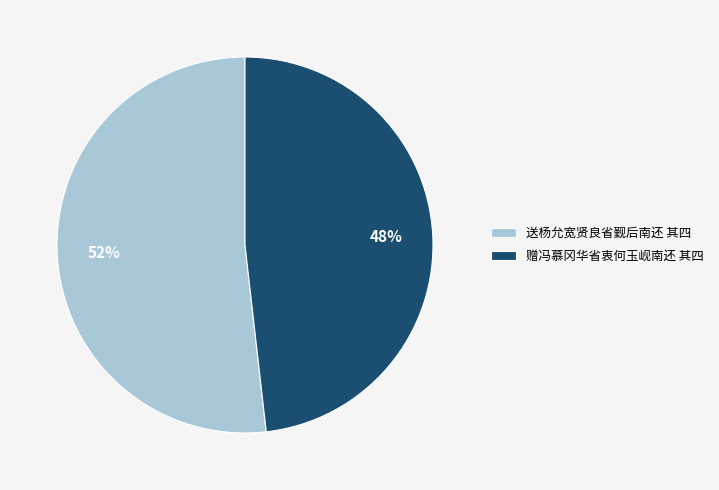

Is the sum of 赠冯慕冈华省衷何玉岘南还 其四 and 送杨允宽贤良省觐后南还 其四 greater than half?

Yes